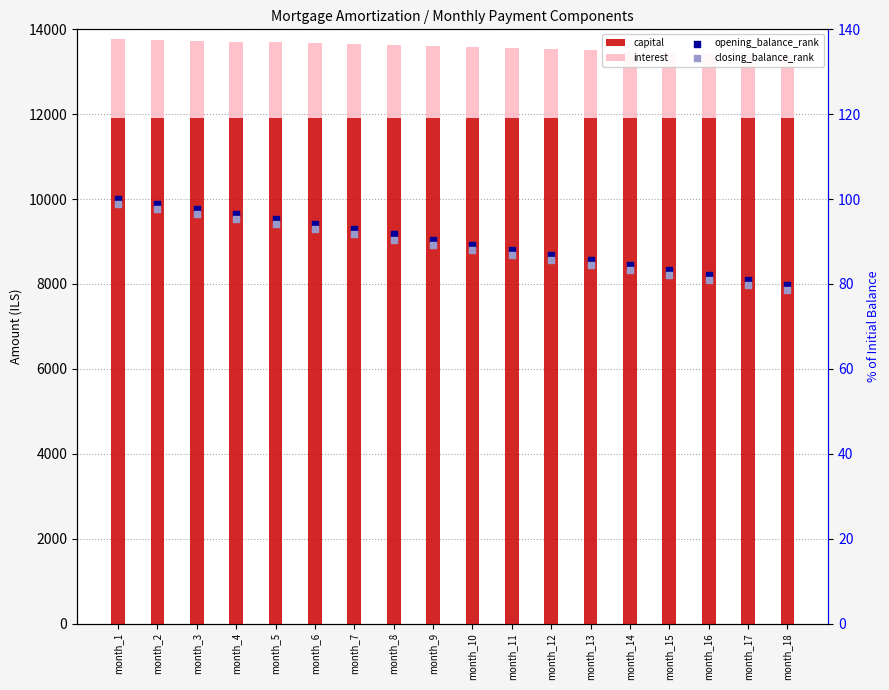

Which series has the widest spread of Y values?

interest